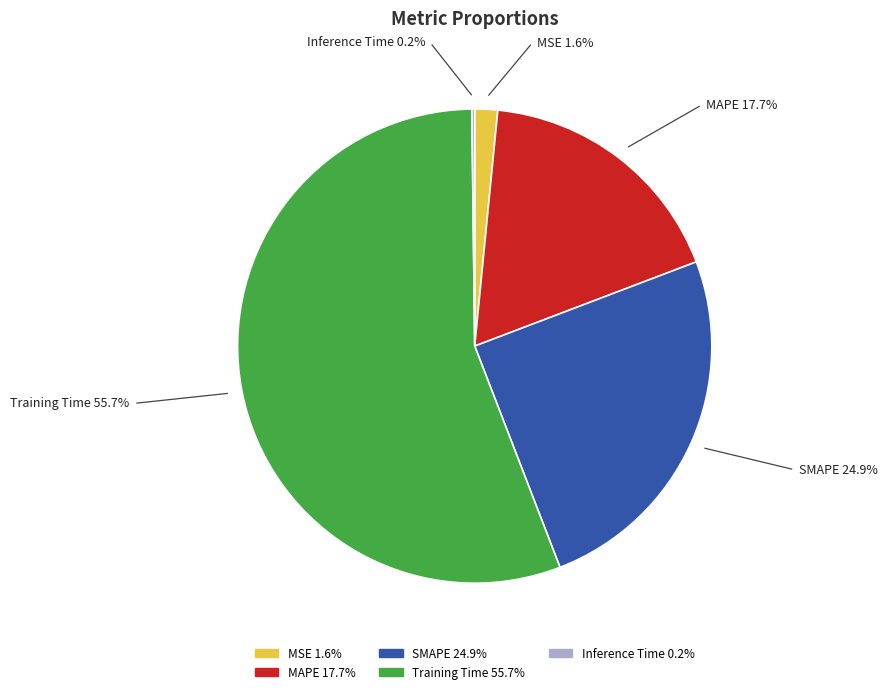

Which slice represents more than half of the pie?

Training Time